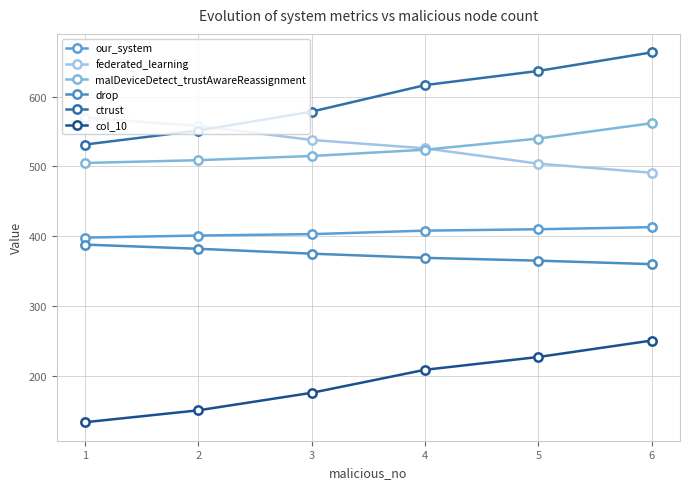

At 1, list the series in order from largest to smallest.

federated_learning, ctrust, malDeviceDetect_trustAwareReassignment, our_system, drop, col_10